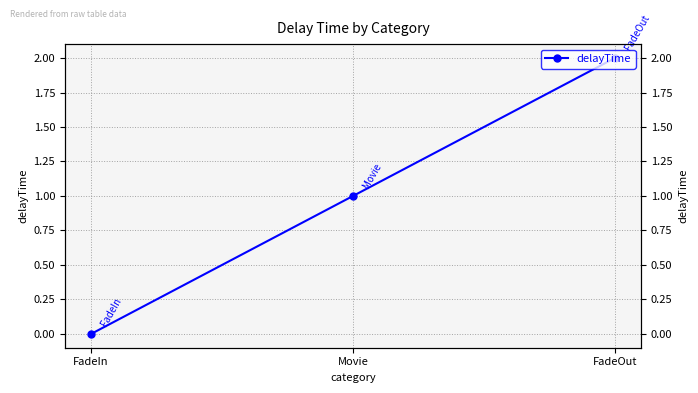

Is it true that the value at Movie is 1?

True